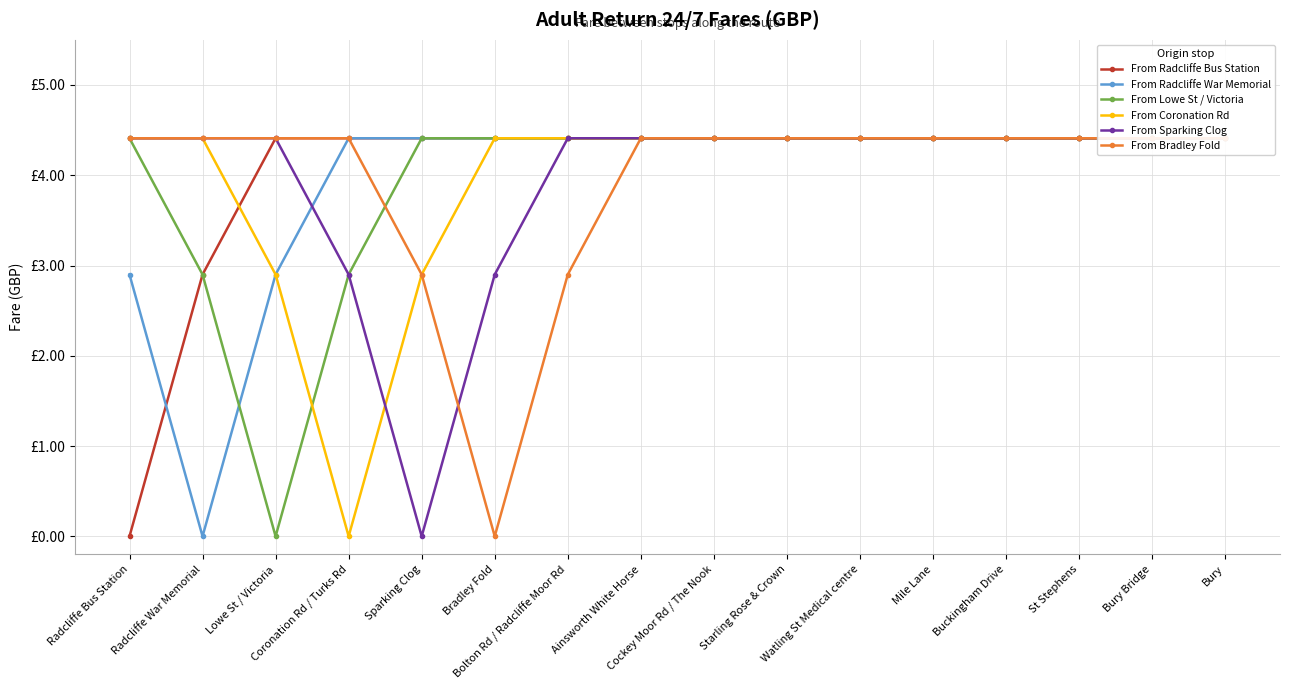

Count the number of data series in this chart.

6